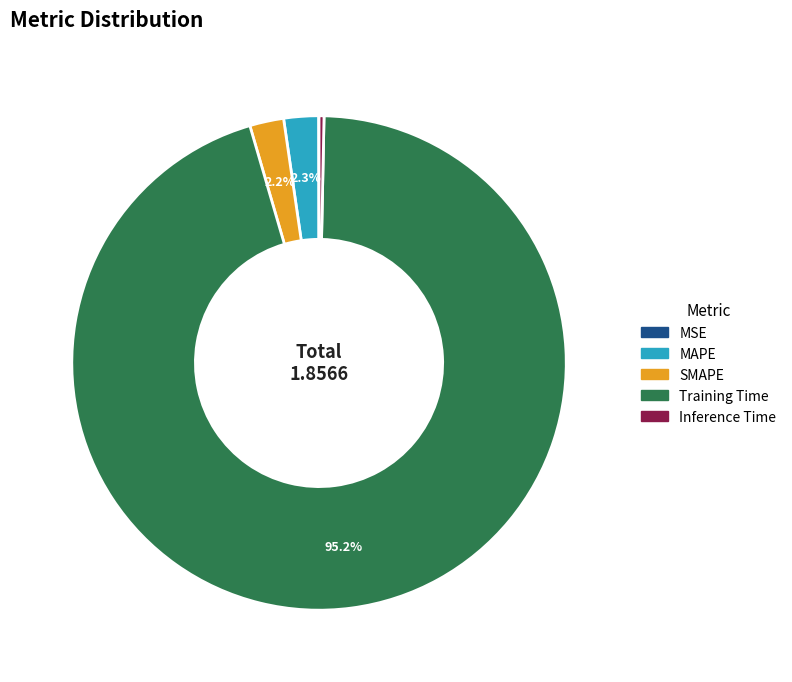

Is Training Time the majority of the pie?

Yes